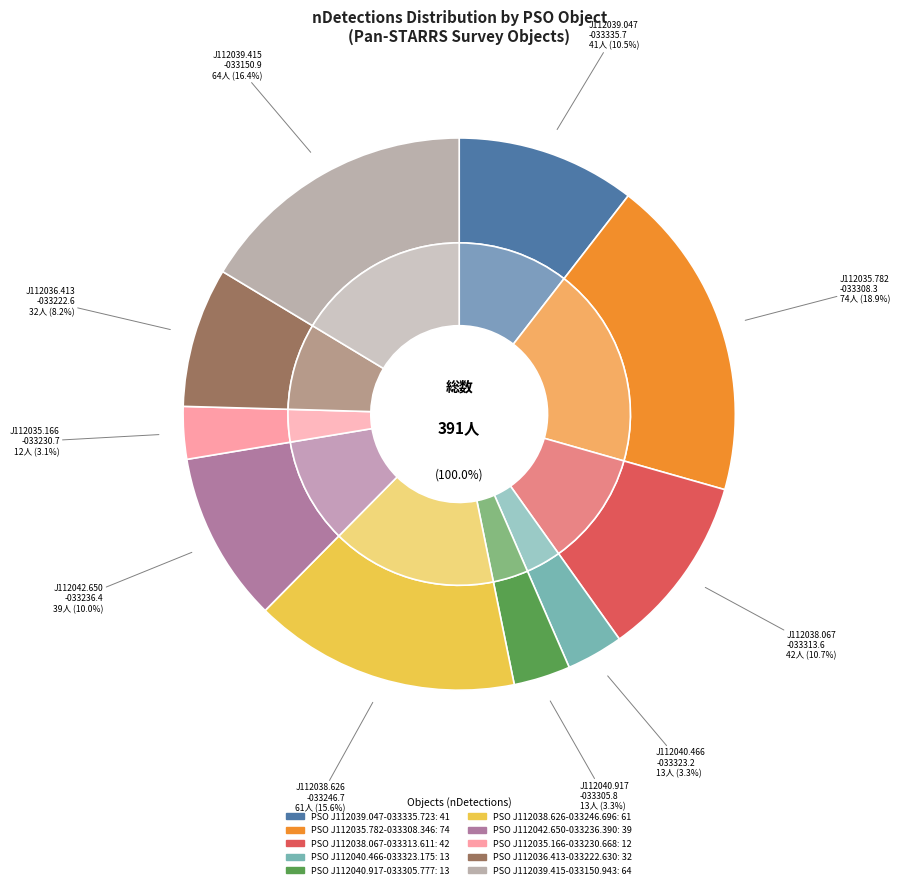

How many segments does this pie chart have?

10